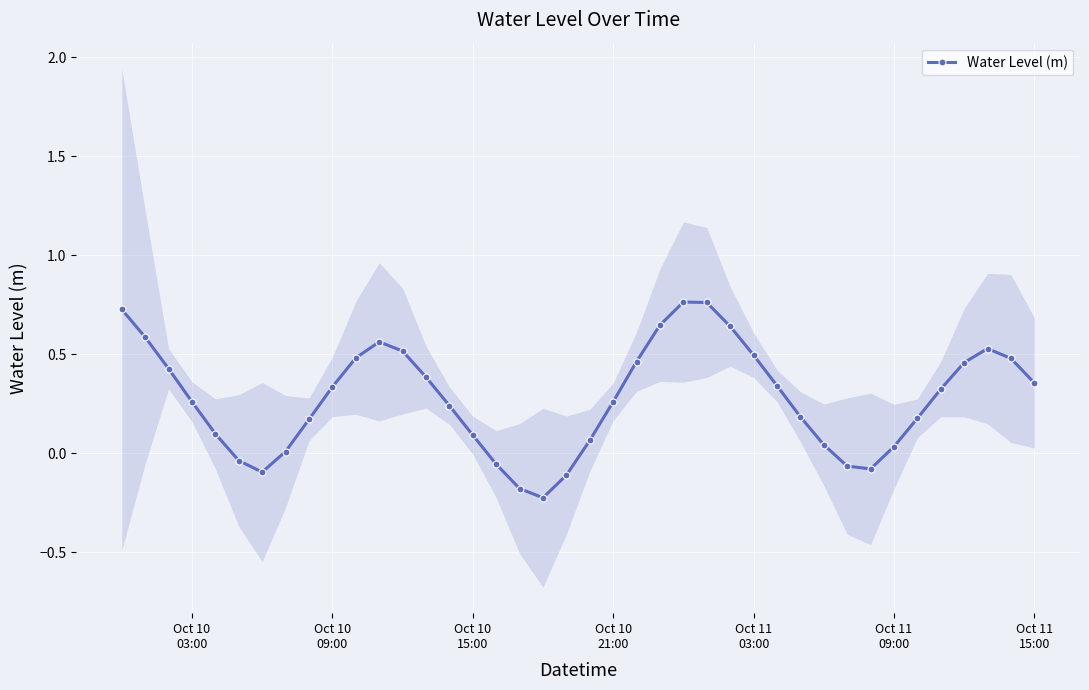

How many interior local peaks does the Water Level (m) series have?

3